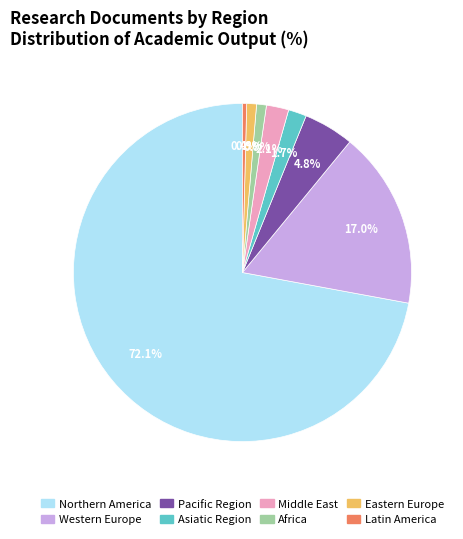

Count the number of slices in the pie.

8